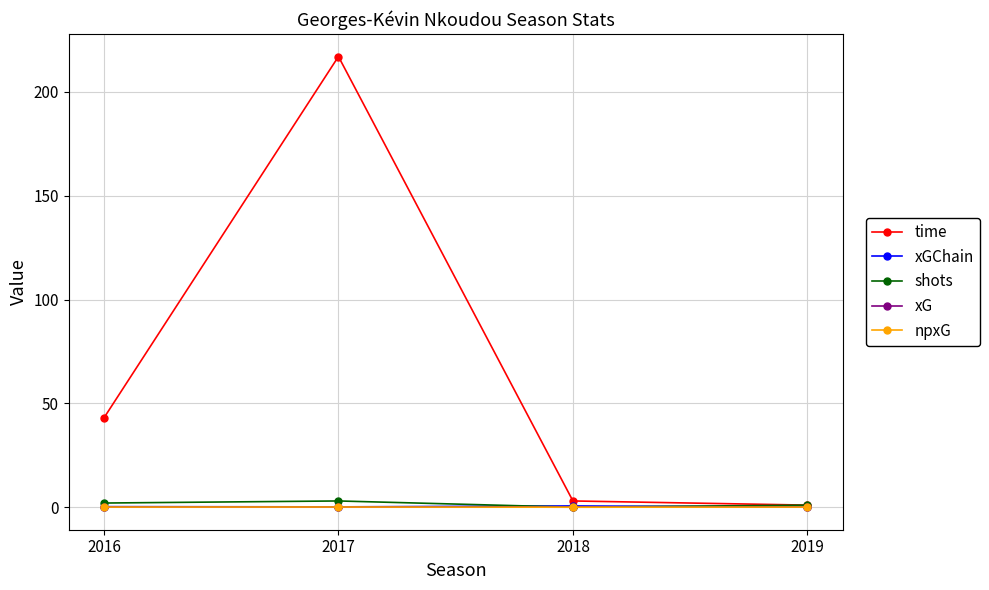

How many series are shown in this chart?

5